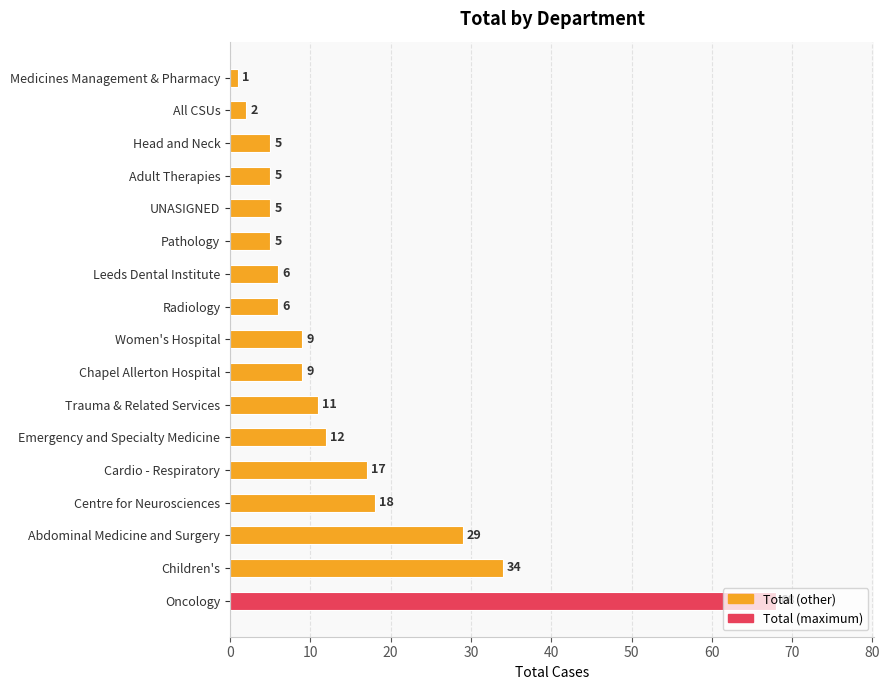

How many categories are shown in the chart?

17